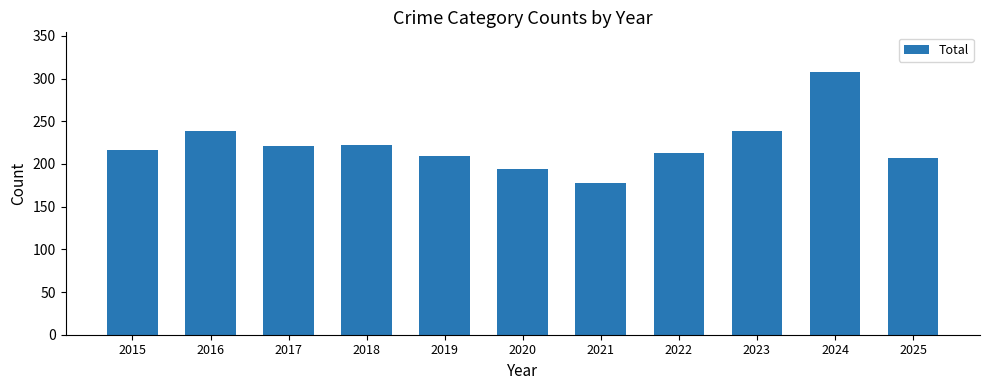

True or false: the data shows 222 at 2018.

True